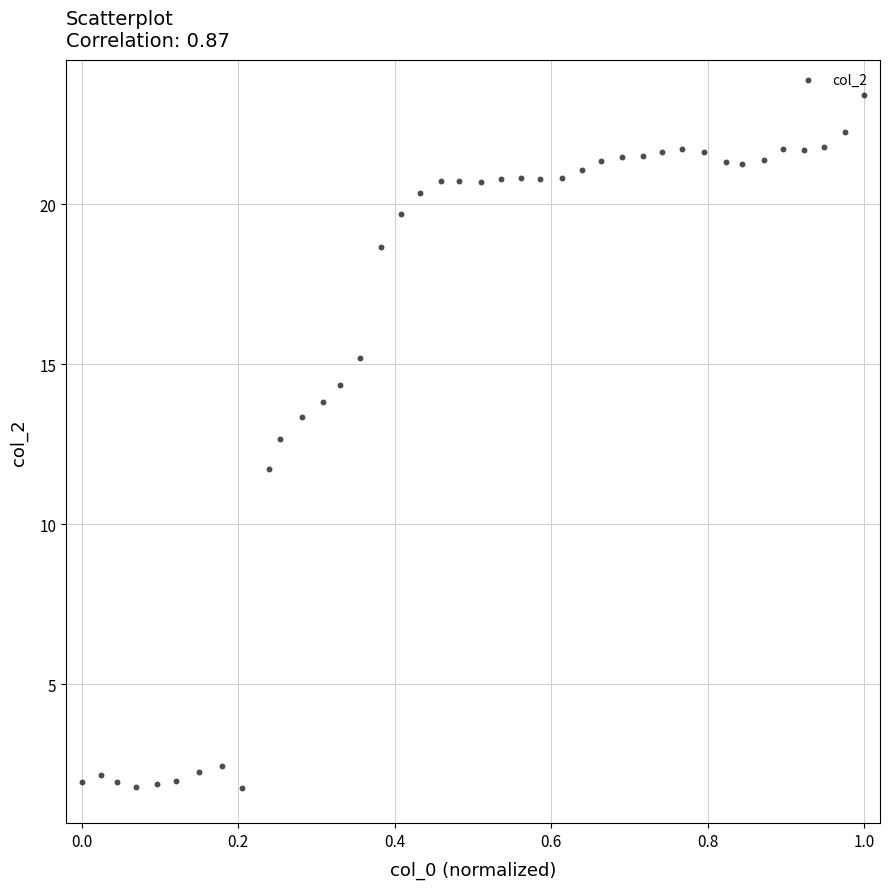

What is the range of X values (max minus min)?

1.0